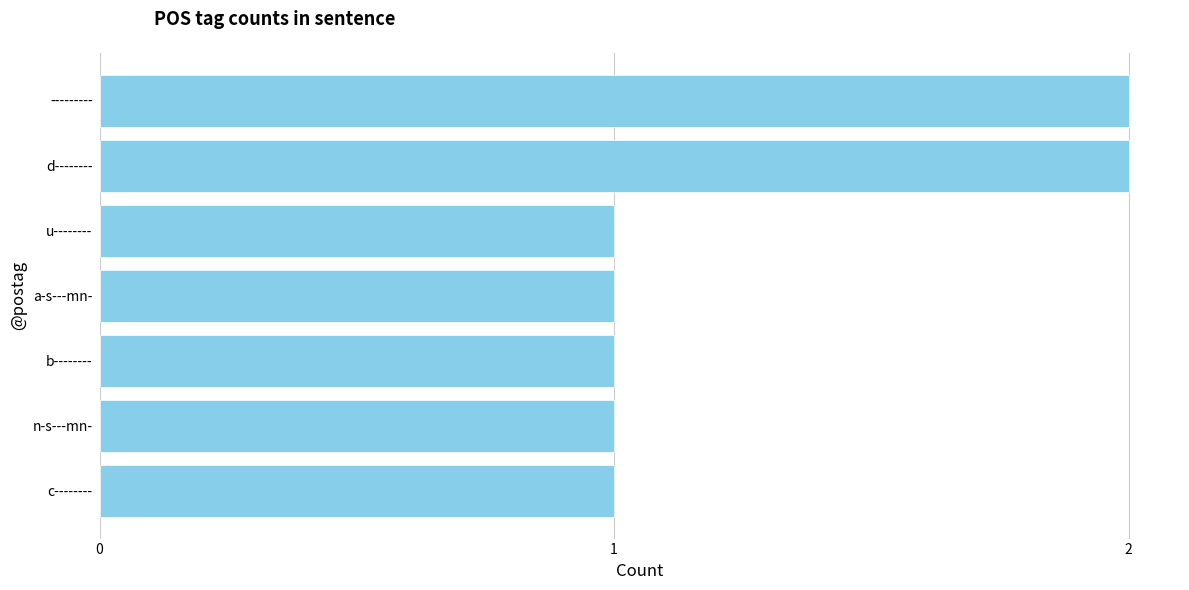

How many bars are there in total?

7